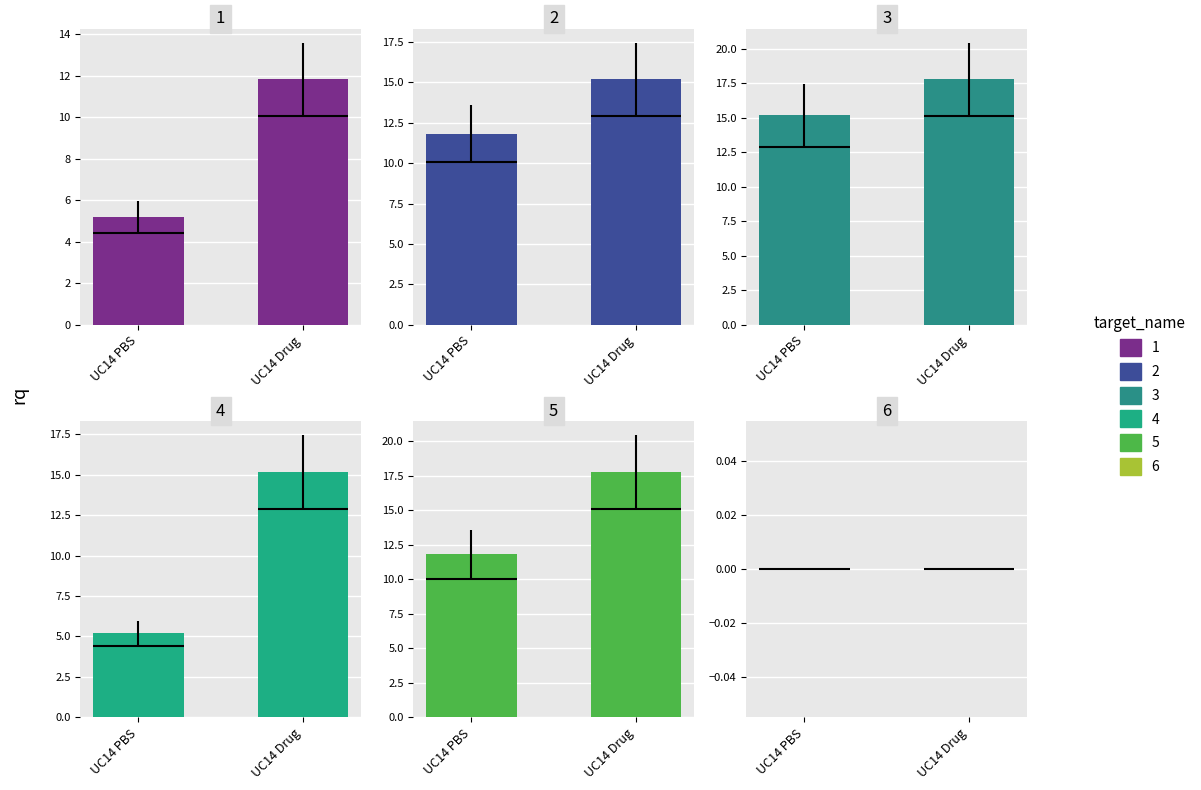

Is the value of 5 at 5 greater than the value of 3 at 2?

No